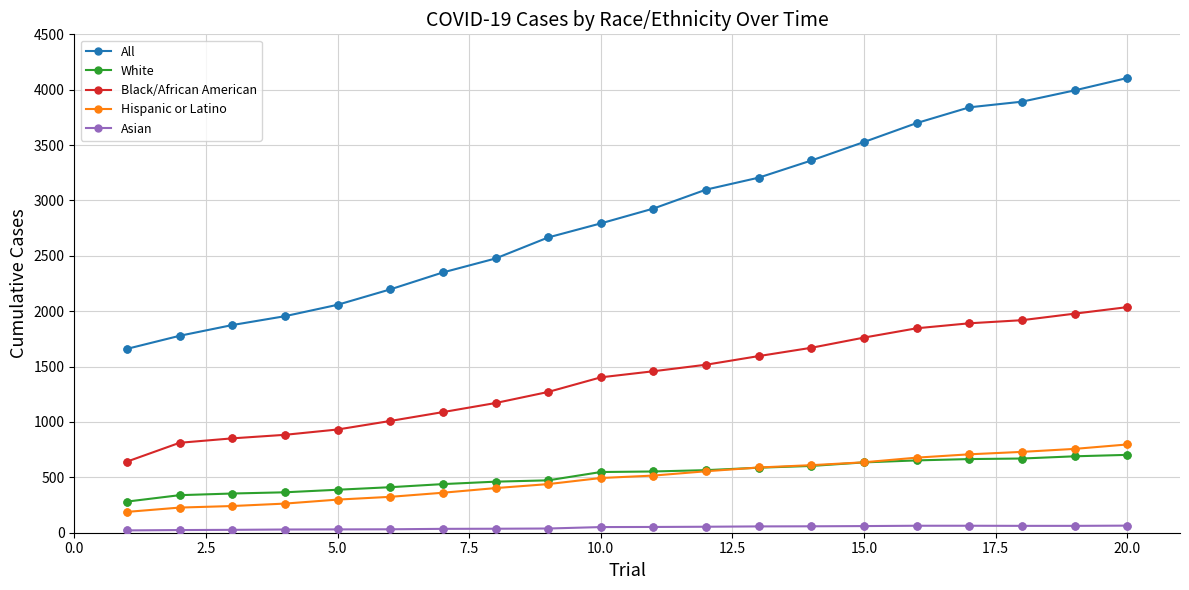

What are all the series names shown in the legend?

All, White, Black/African American, Hispanic or Latino, Asian